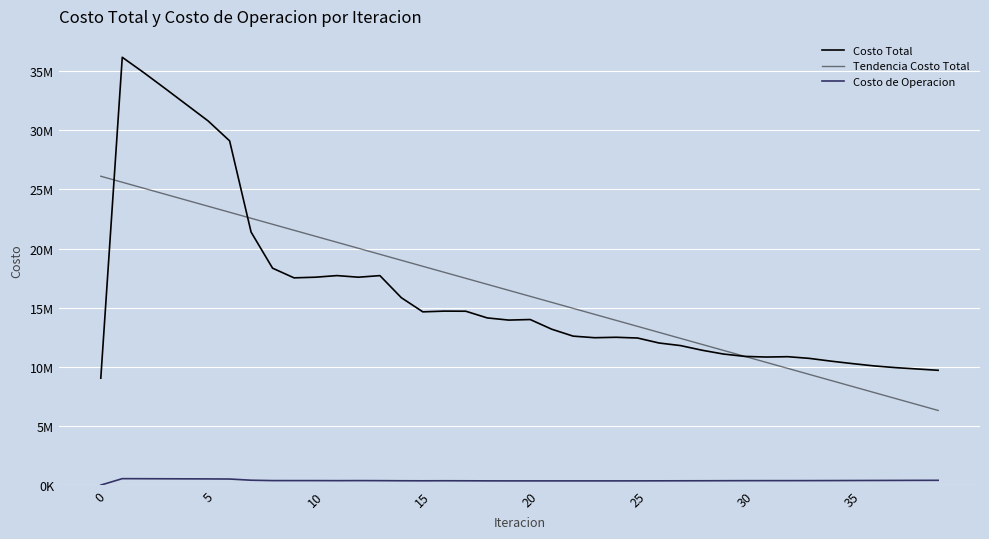

How many times do Tendencia Costo Total and Costo Total cross each other?

3